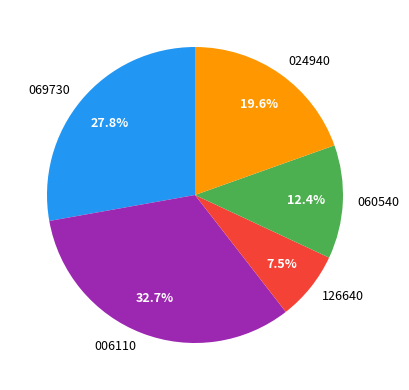

How many slices are in this pie chart?

5